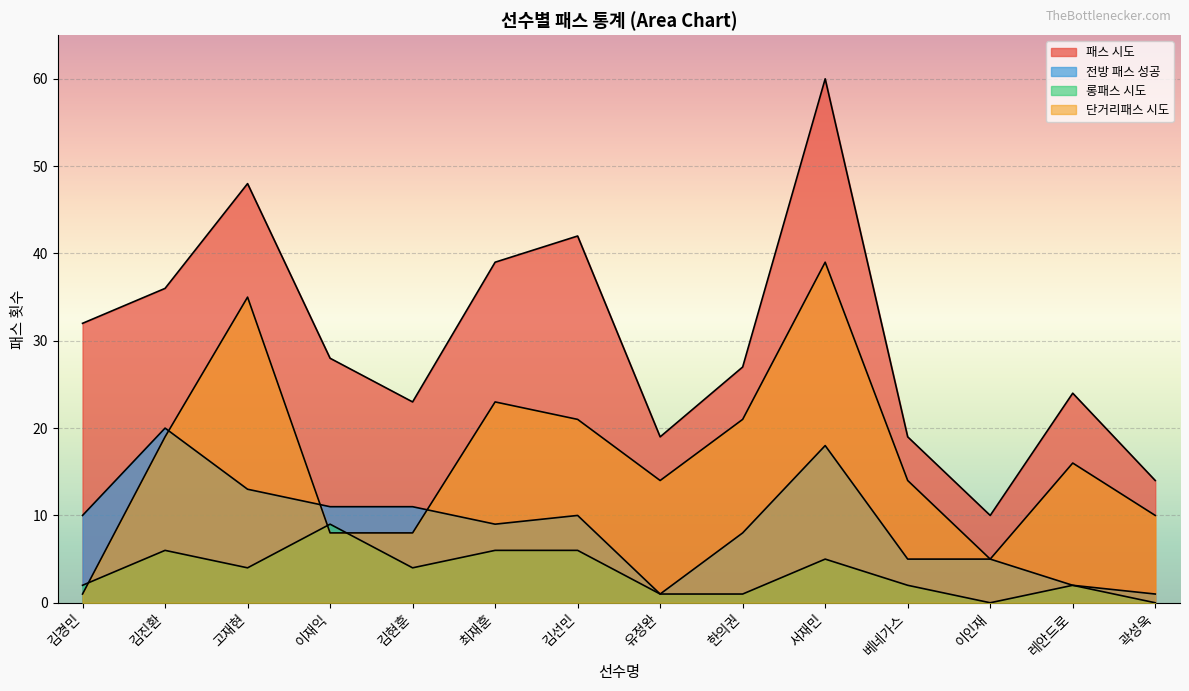

In 롱패스 시도, how many points are higher than both neighbors (excluding endpoints)?

4